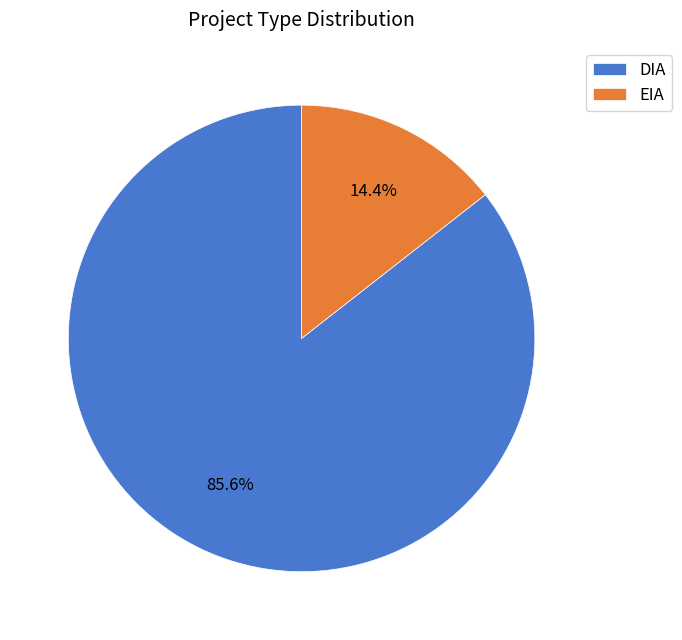

Does EIA represent more than half of the total?

No